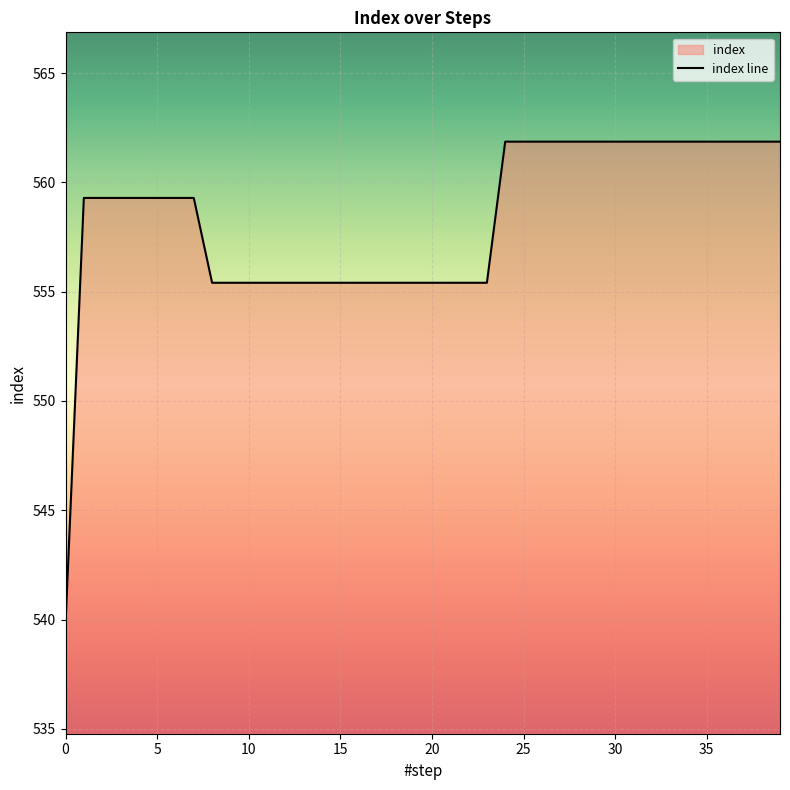

What is the change in value from 11 to 32?

+6.5